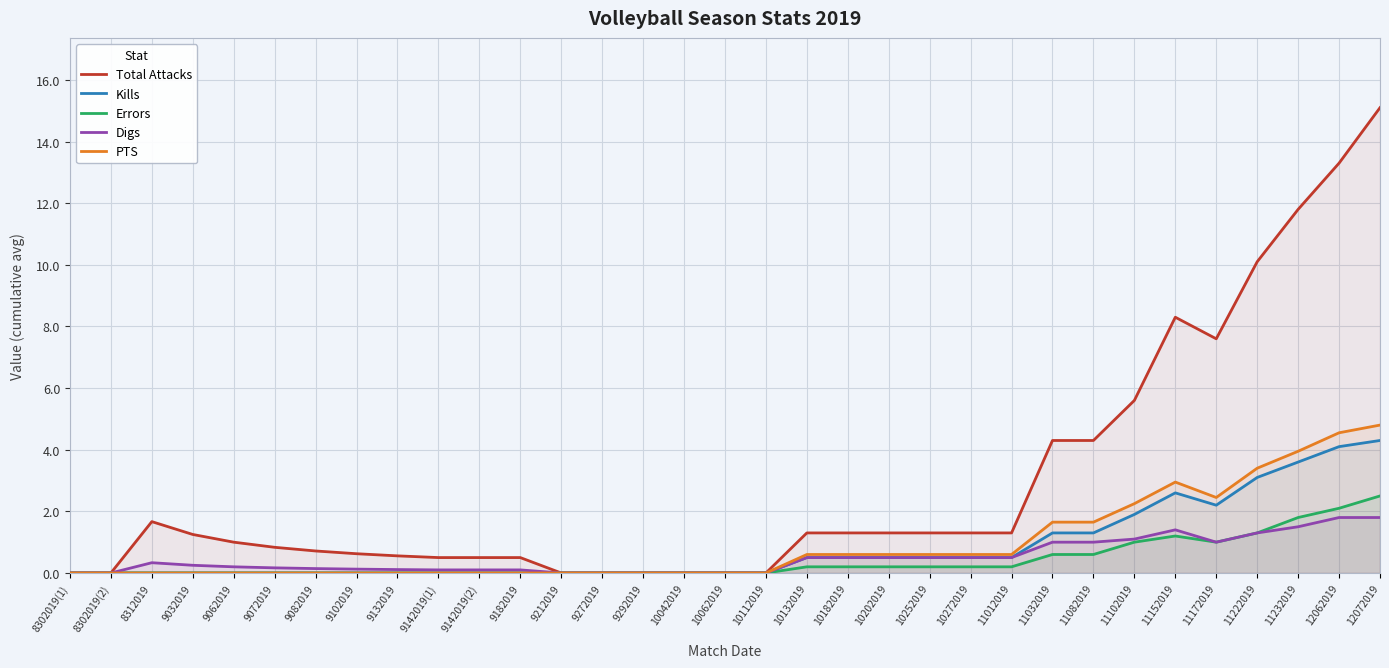

What is the difference between the Total Attacks values at 9292019 and 9142019(1)?

0.5